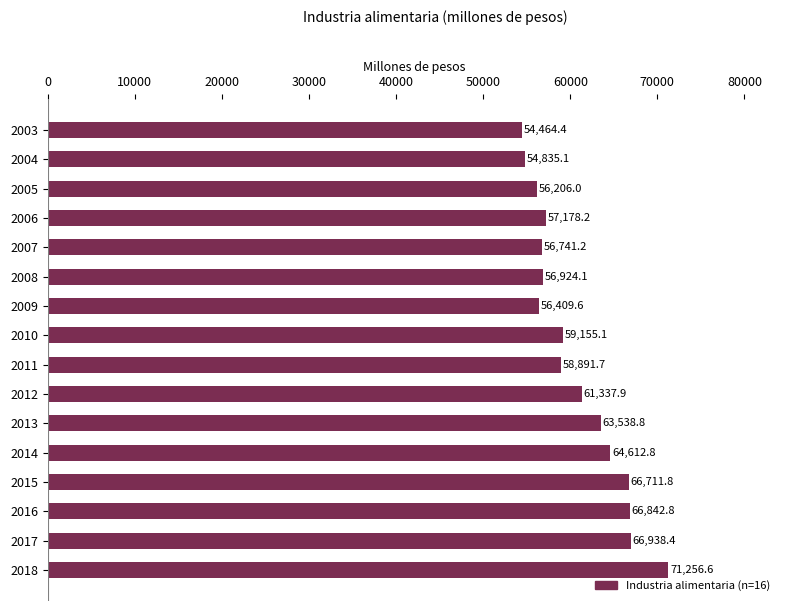

The chart shows a value of 71256.6 at 2018. True or false?

True